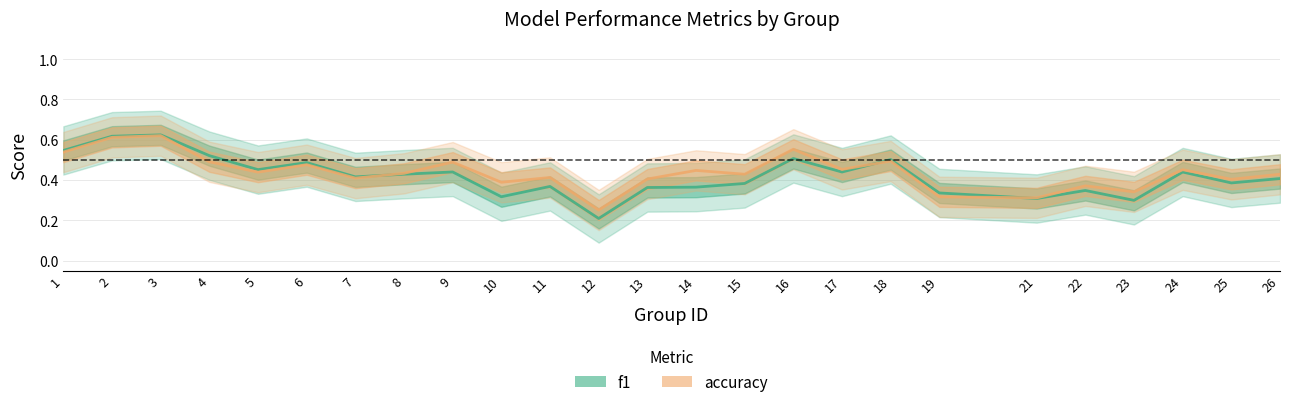

How many series are shown in this chart?

2